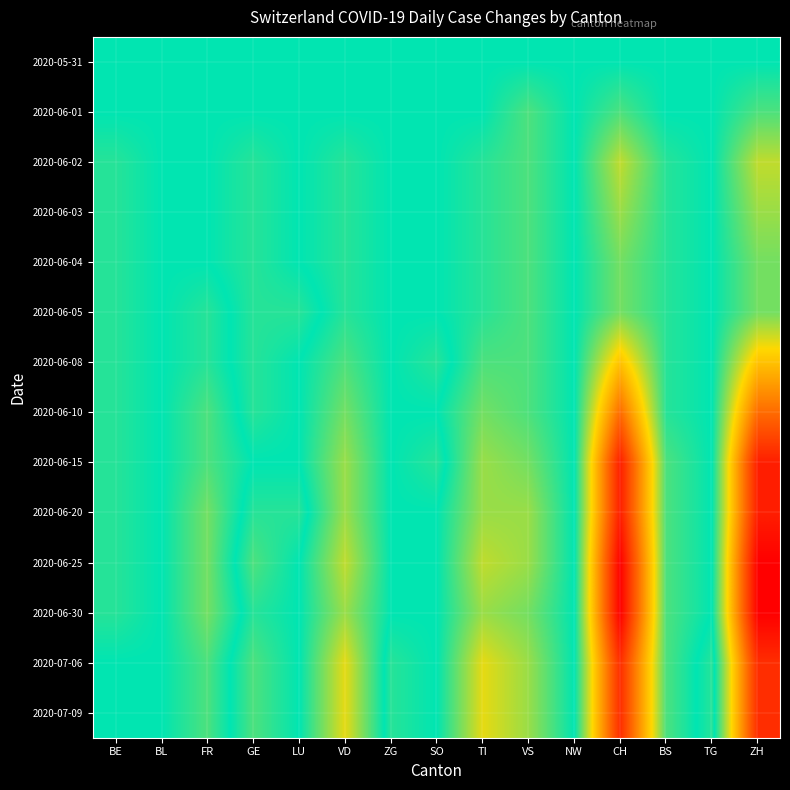

At which category does the chart reach its minimum across all series?

CH